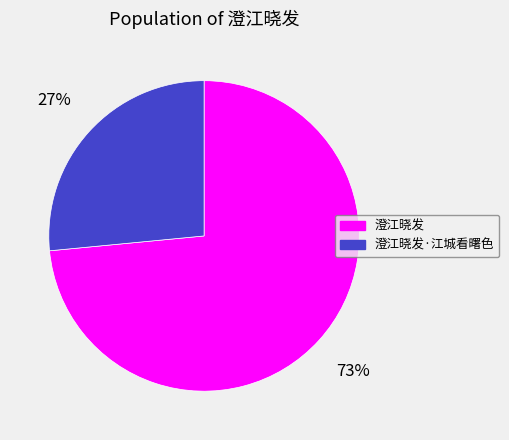

To the nearest percent, what is the average slice percentage?

50%